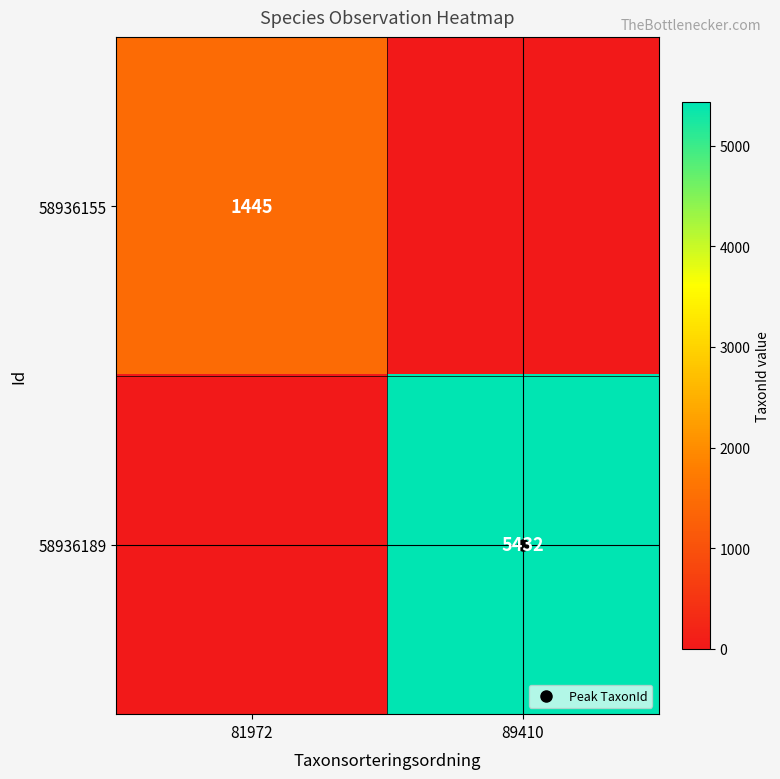

What is the spread (max minus min) of values at 81972?

1445